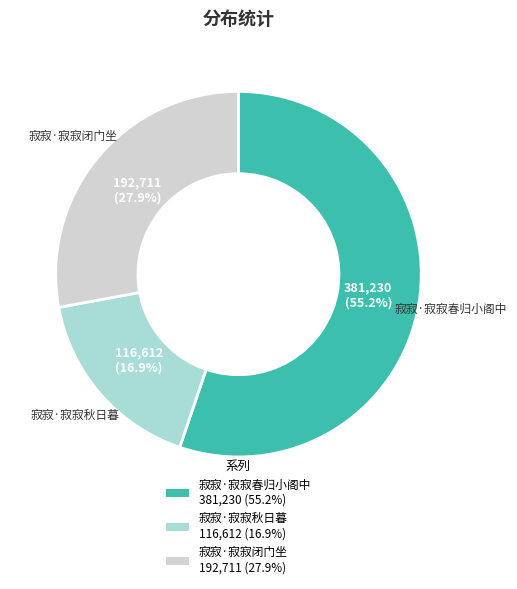

To the nearest percent, what is the combined percentage of 寂寂·寂寂春归小阁中 and 寂寂·寂寂闭门坐?

83%